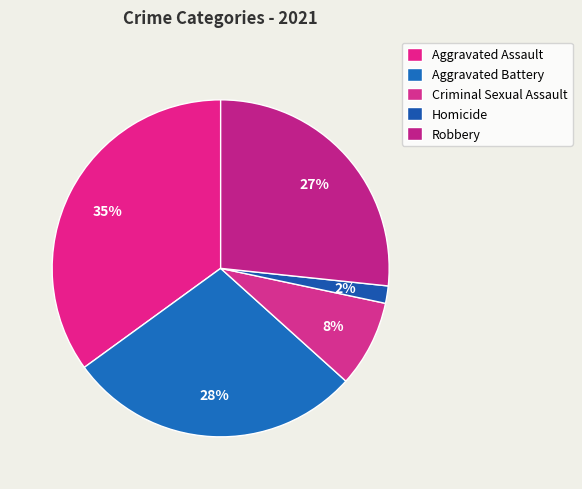

How many slices are in this pie chart?

5